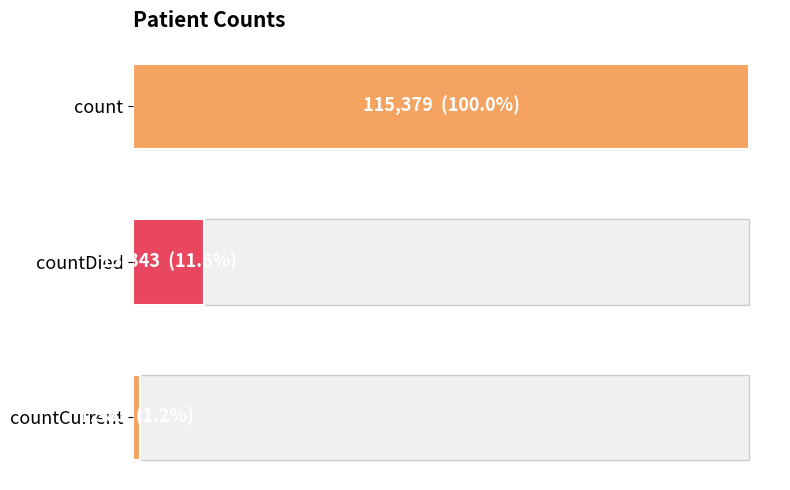

What is the greatest value displayed?

115379